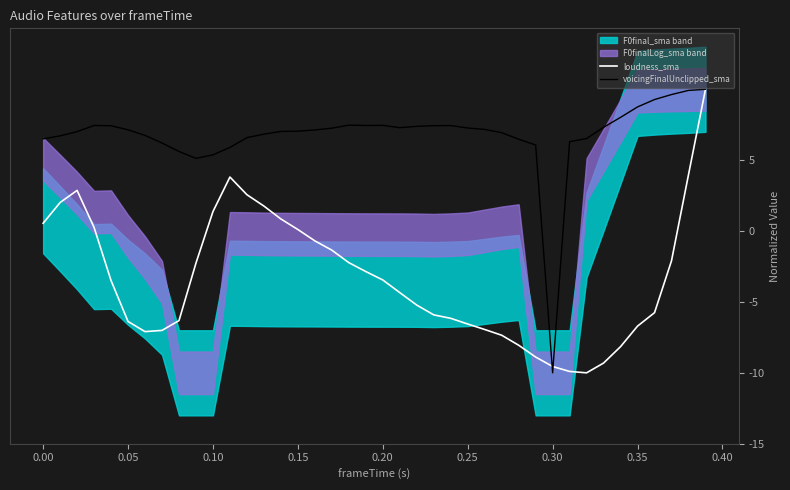

How many values in loudness_sma are above zero?

12